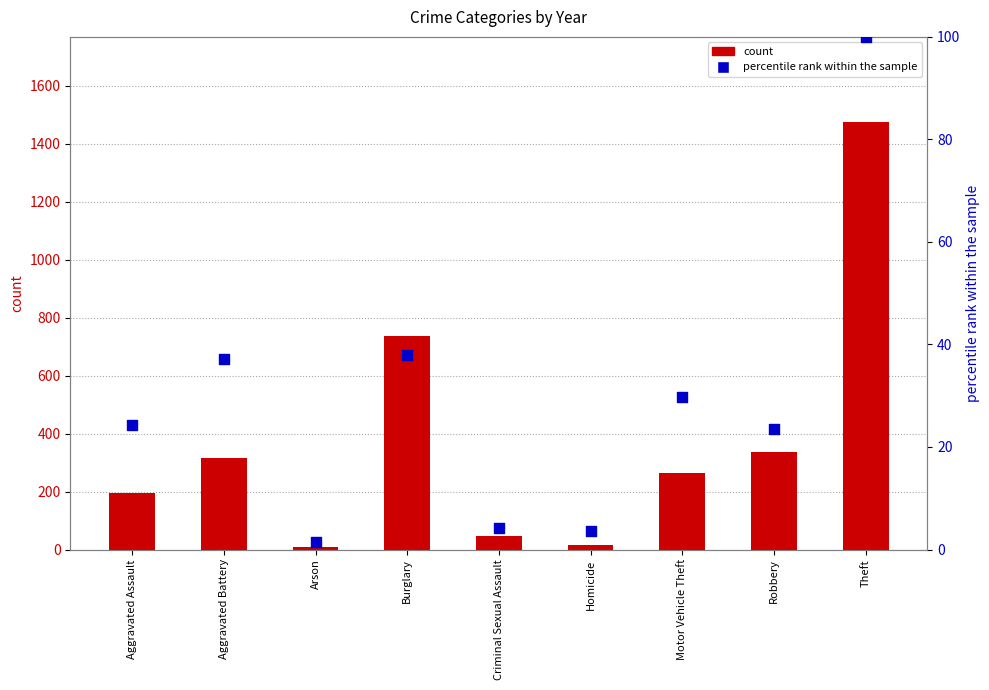

At how many categories does at least one series exceed 157?

6